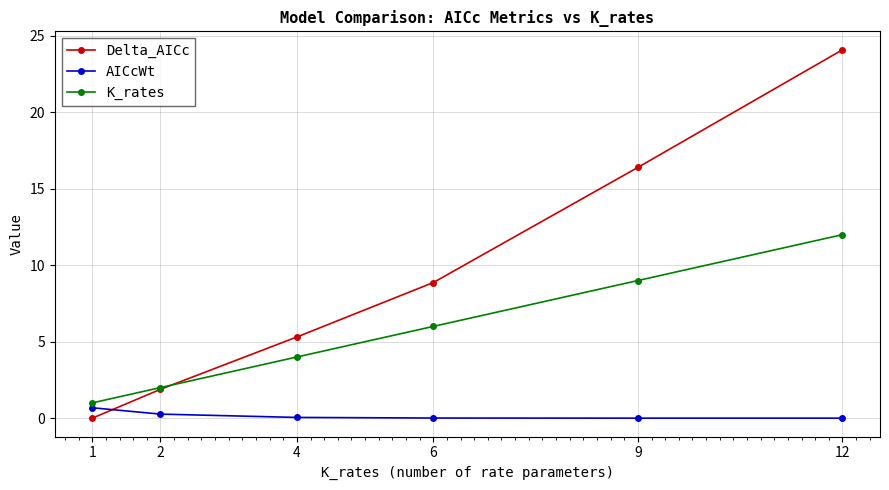

True or false: K_rates has a value of 2.0 at 2.

True